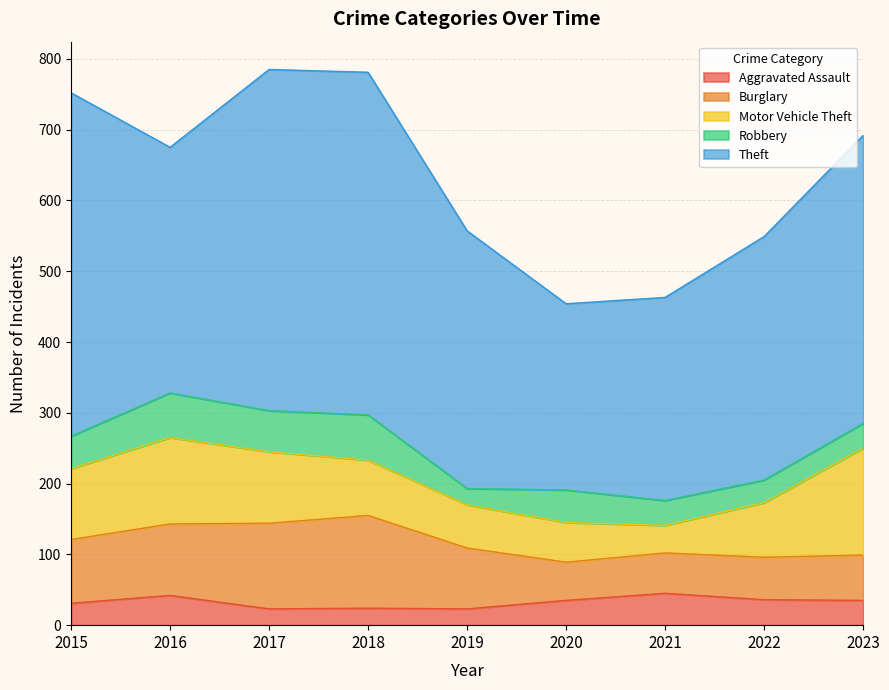

Which category has the lowest value in the Burglary series?

2020